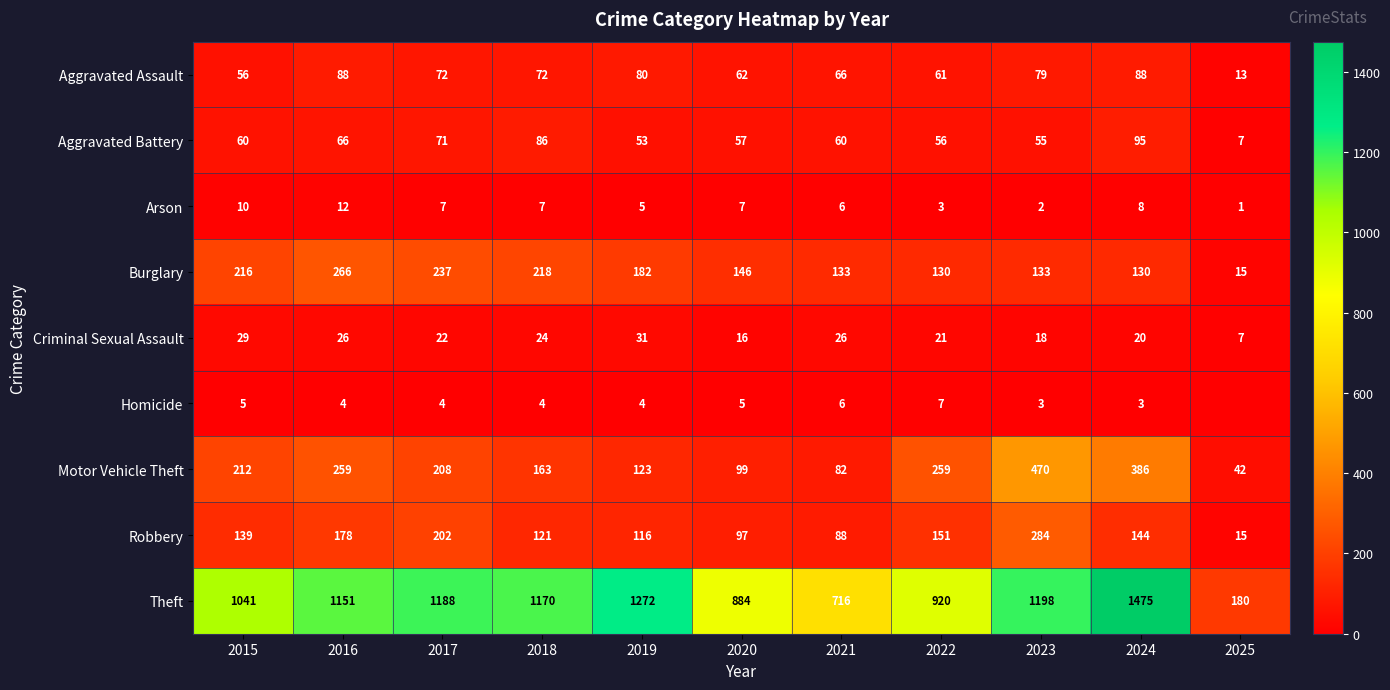

Count the number of data series in this chart.

9